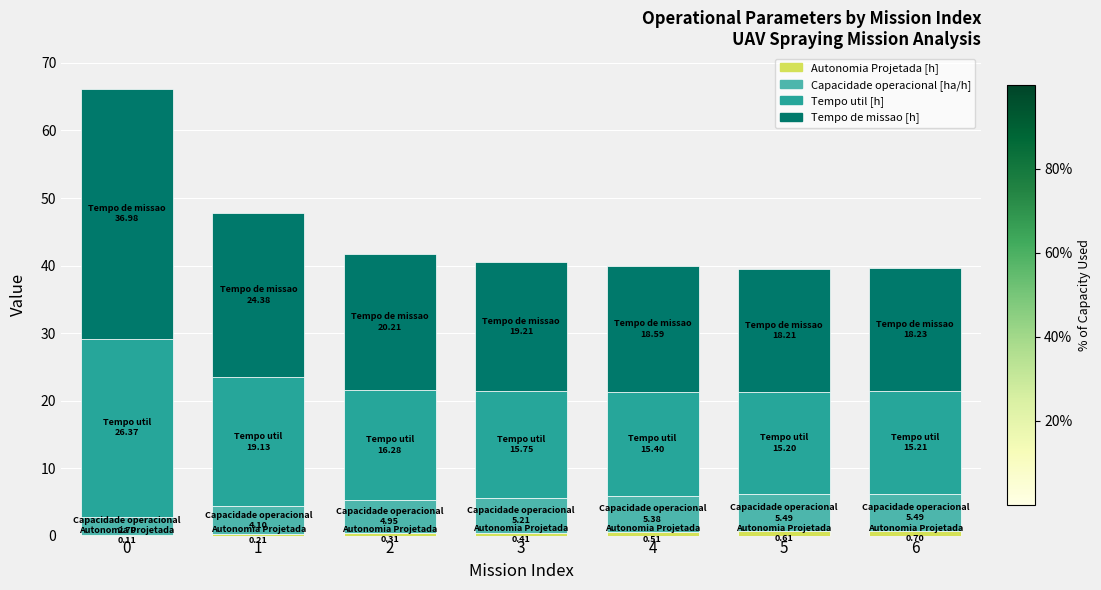

Does the chart contain stacked bars?

Yes